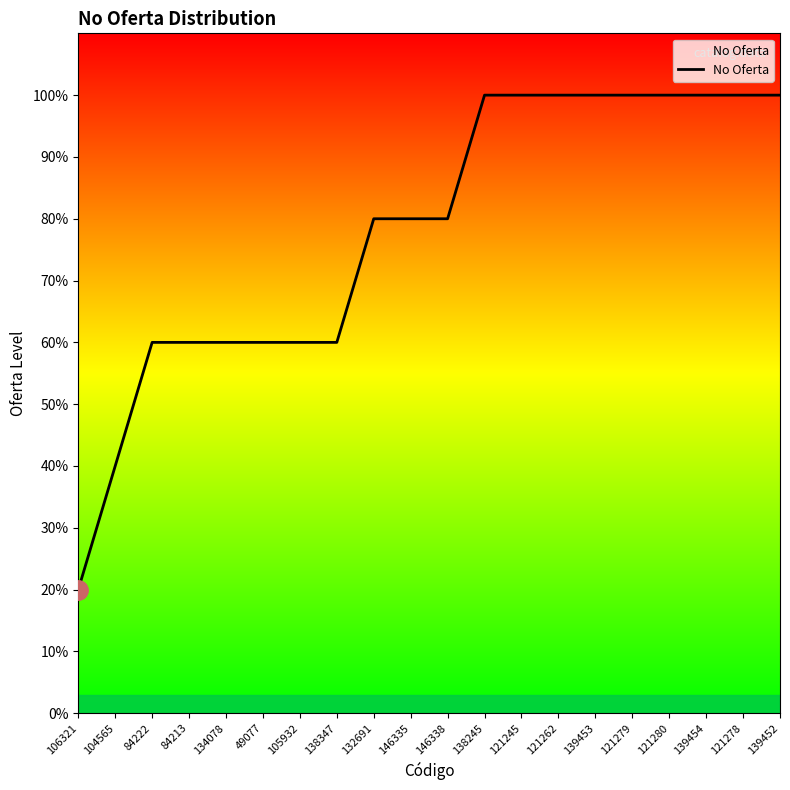

Reading left to right, extract all data points from this chart.

20	40	60	60	60	60	60	60	80	80	80	100	100	100	100	100	100	100	100	100